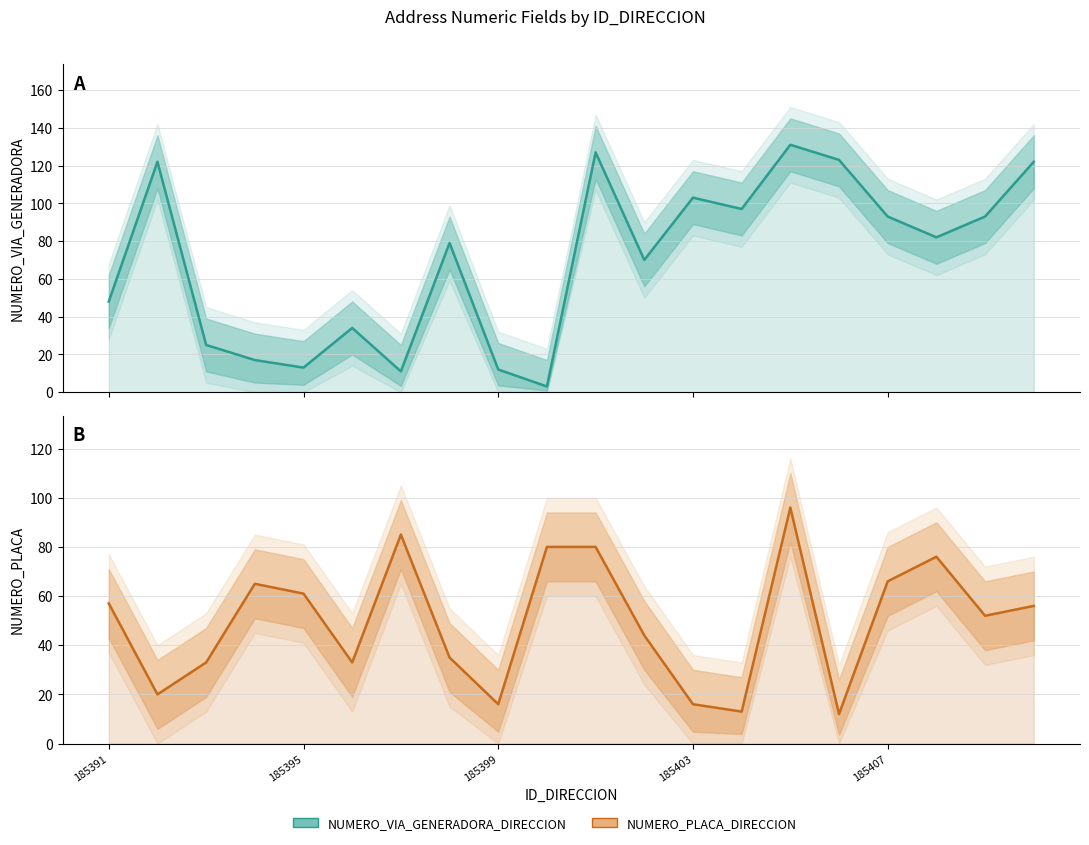

Rank the series by their average value, from highest to lowest.

NUMERO_VIA_GENERADORA_DIRECCION, NUMERO_PLACA_DIRECCION